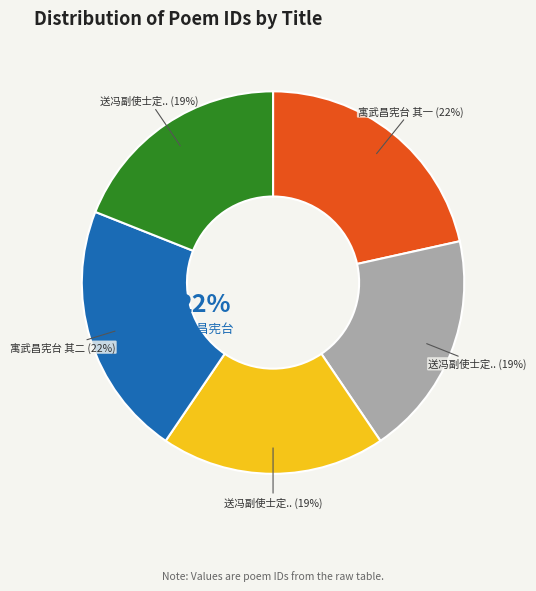

The 送冯副使士定之广东宪台 其一 slice represents 19% of the pie. True or false?

True